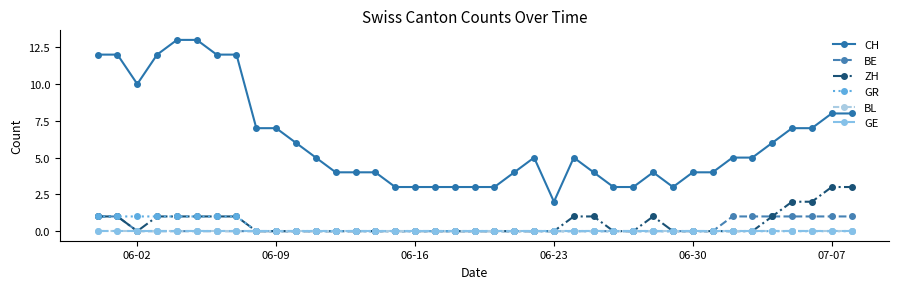

List the series in order of their peak value, highest first.

CH, ZH, BE, GR, BL, GE